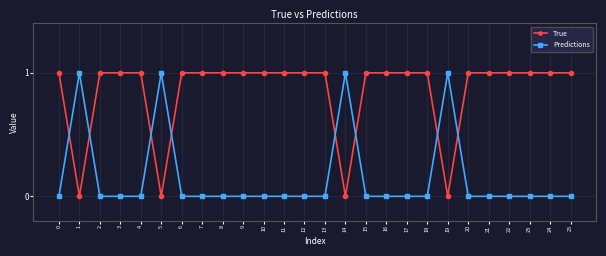

Is the value of Predictions at 17 greater than the value of True at 21?

No